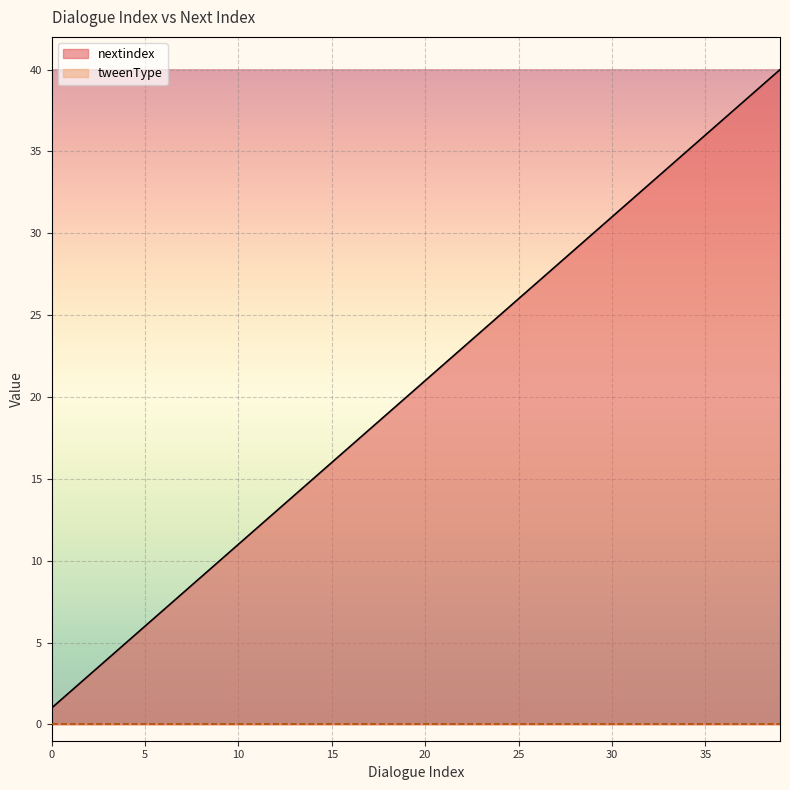

Read the value at 6, to the nearest 10.

10